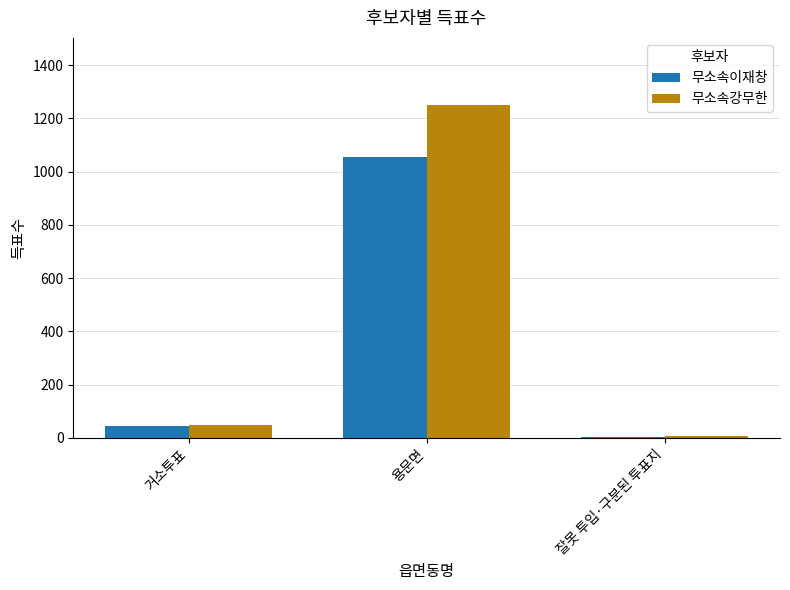

What is the highest value of the 무소속이재창 series?

1054